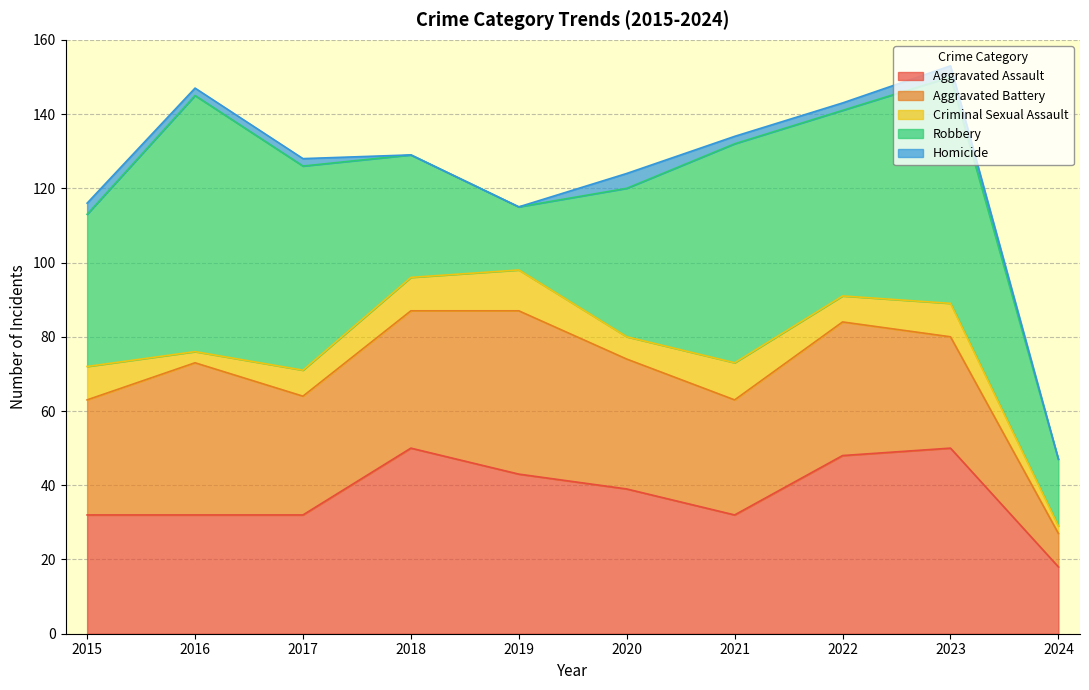

Between 2017 and 2021, which series saw the biggest shift?

Robbery